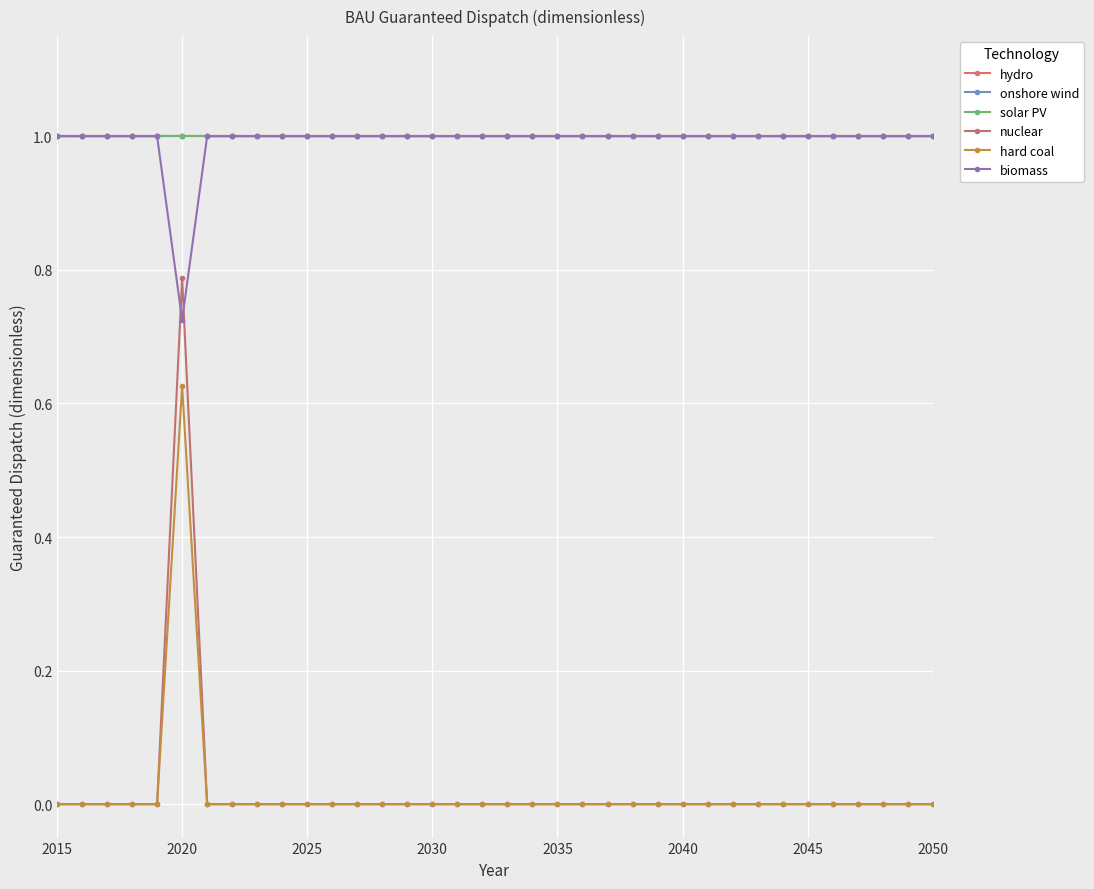

True or false: hydro and hard coal intersect in this chart.

False